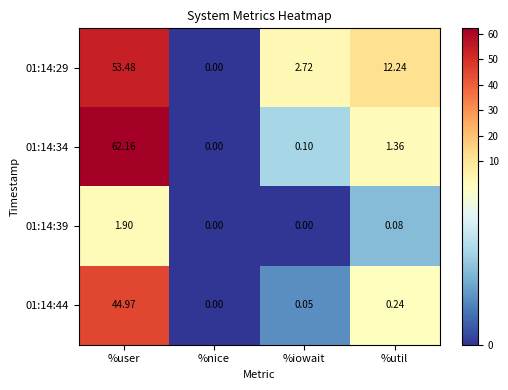

Where is 01:14:29 nearest to the value 26?

%util